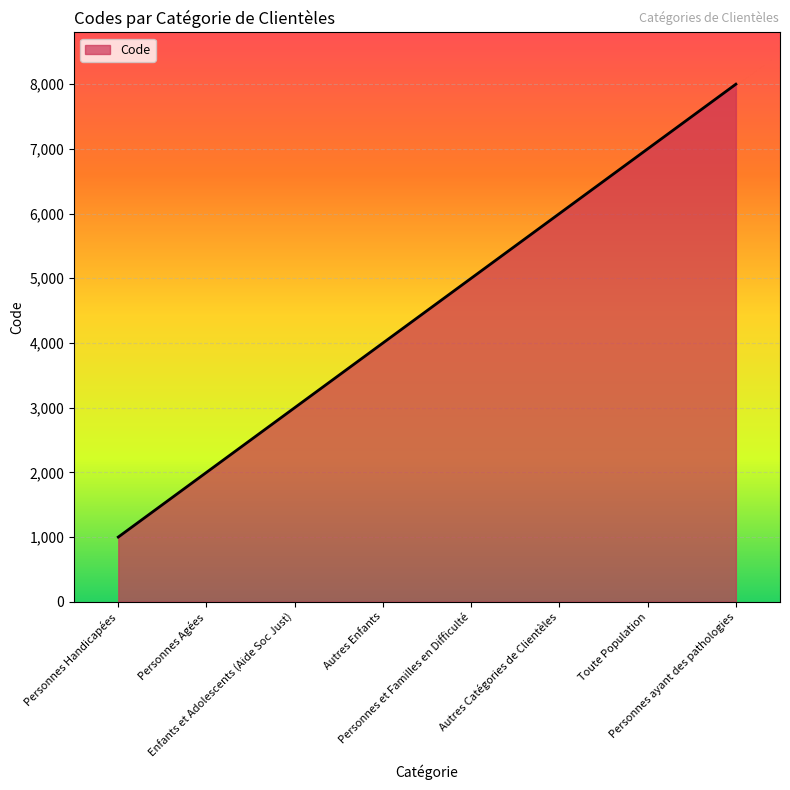

What is the smallest value displayed?

1000